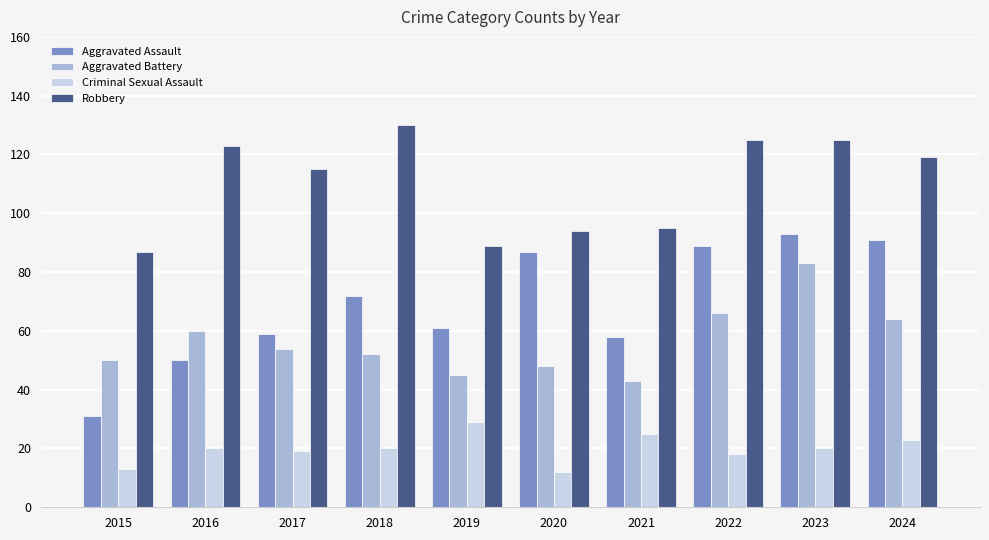

What are all the series names shown in the legend?

Aggravated Assault, Aggravated Battery, Criminal Sexual Assault, Robbery